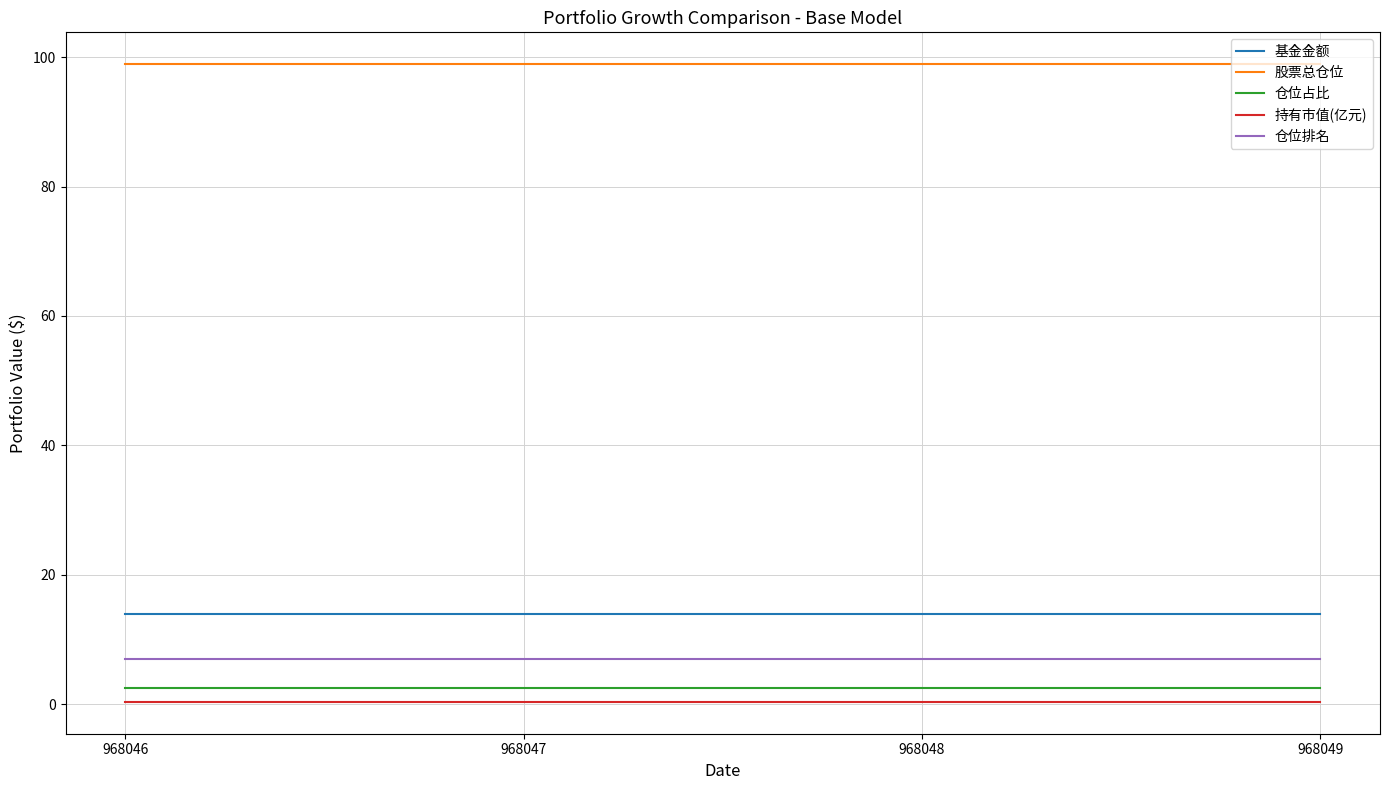

Which series has the largest total across all categories?

股票总仓位